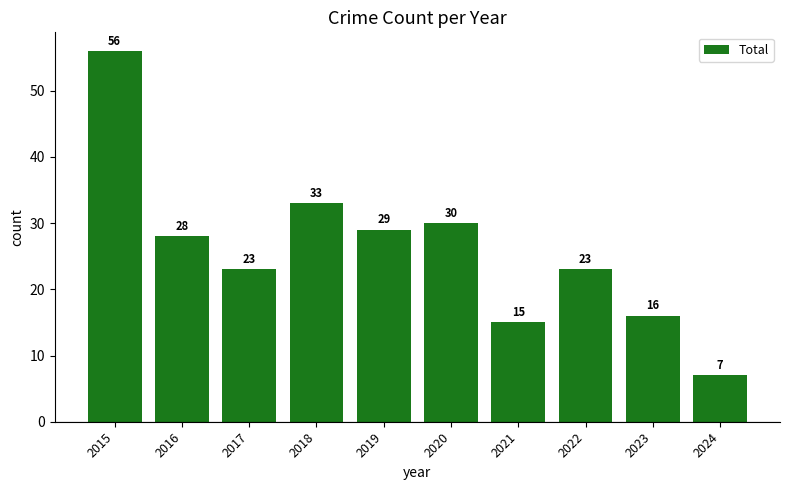

Approximately how many times larger is the value at 2017 compared to 2023?

1.4